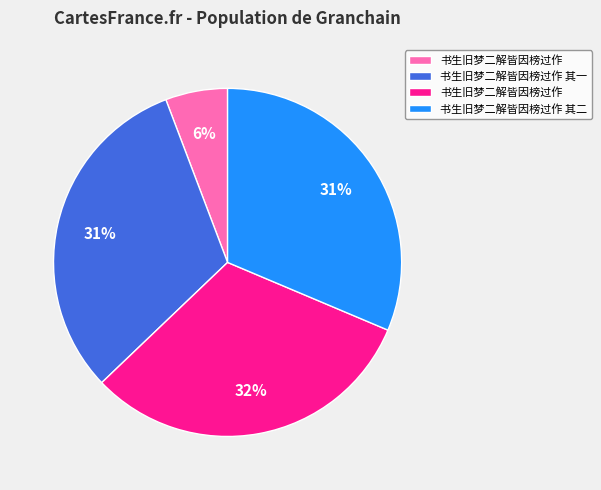

To the nearest percent, what is the difference between the largest and smallest slice percentages?

26%